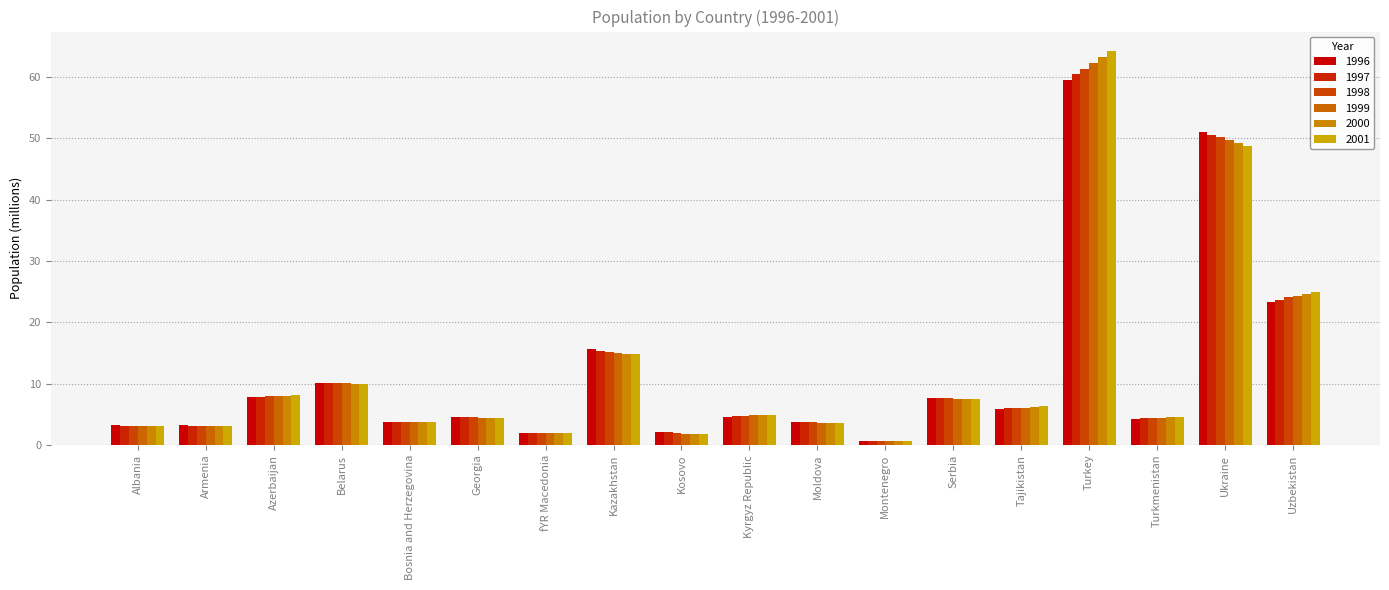

What is the label of the 6th bar from the right?

Serbia